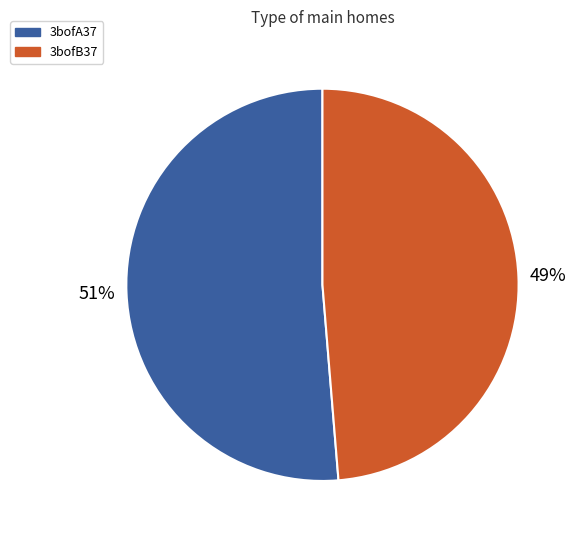

Count the number of slices in the pie.

2